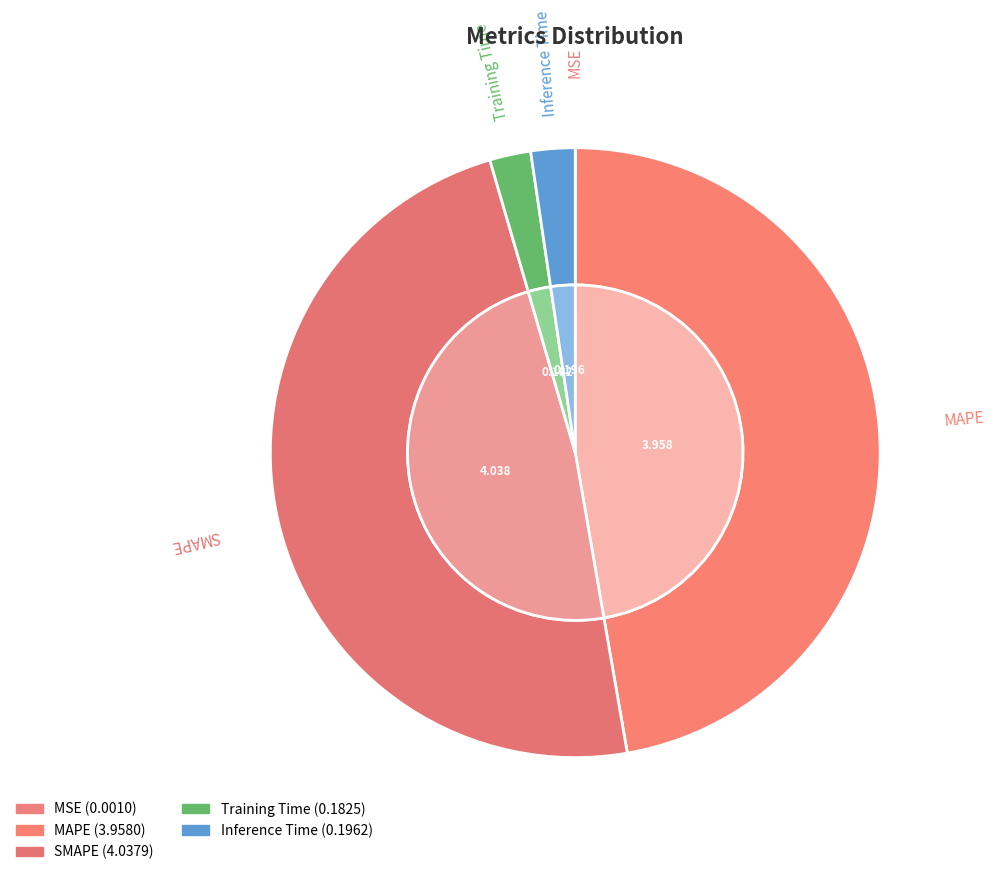

Is it true that Training Time is 17% of the pie?

False